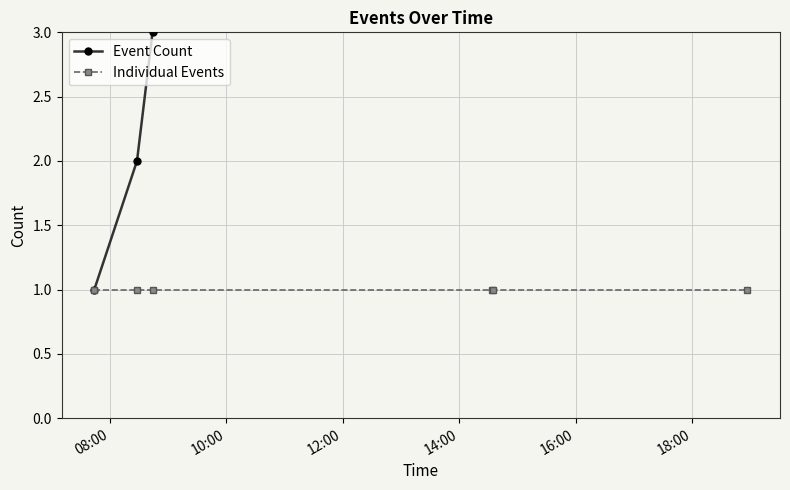

What is the total value across all series at 08:00?

2